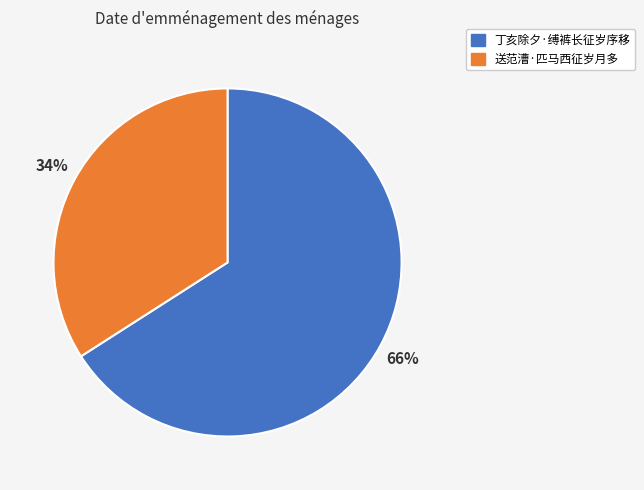

Is there a majority slice in this chart?

Yes